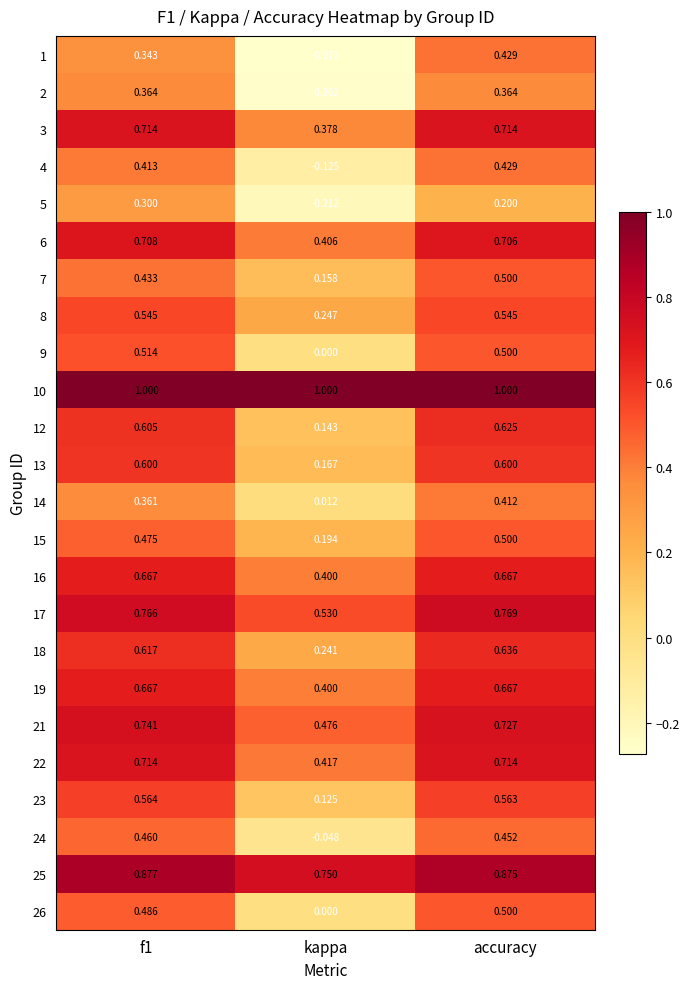

At which category does the chart reach its minimum across all series?

kappa